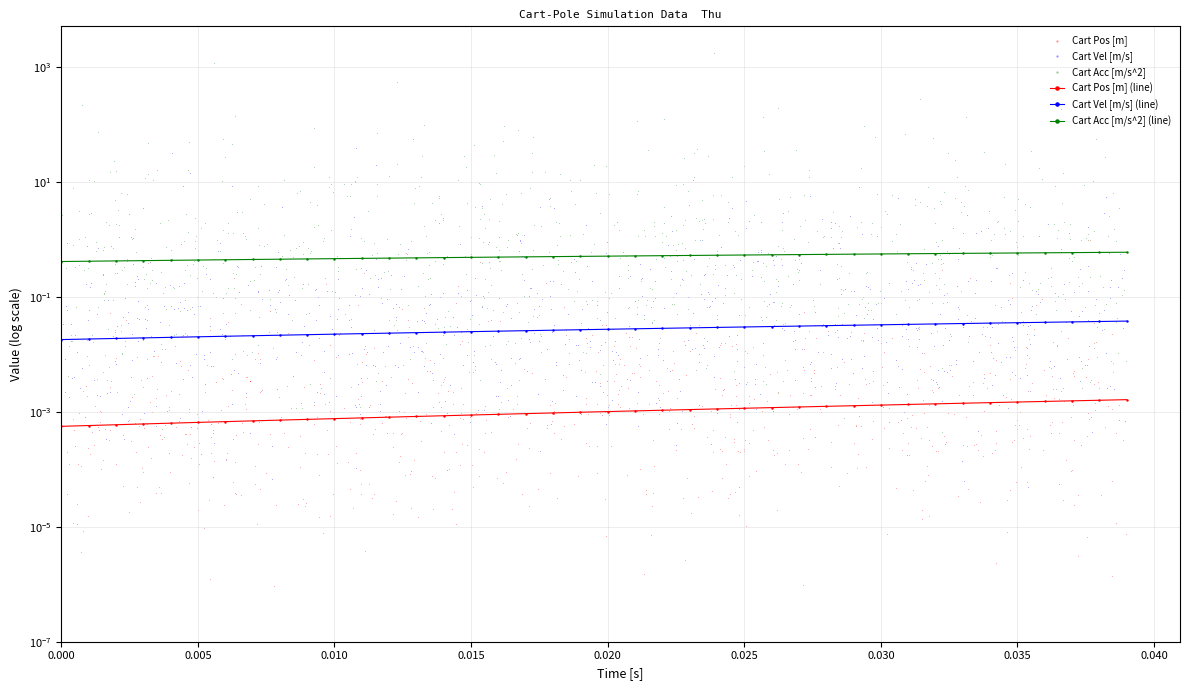

Which series has the widest spread of Y values?

Cart Acc [m/s^2]